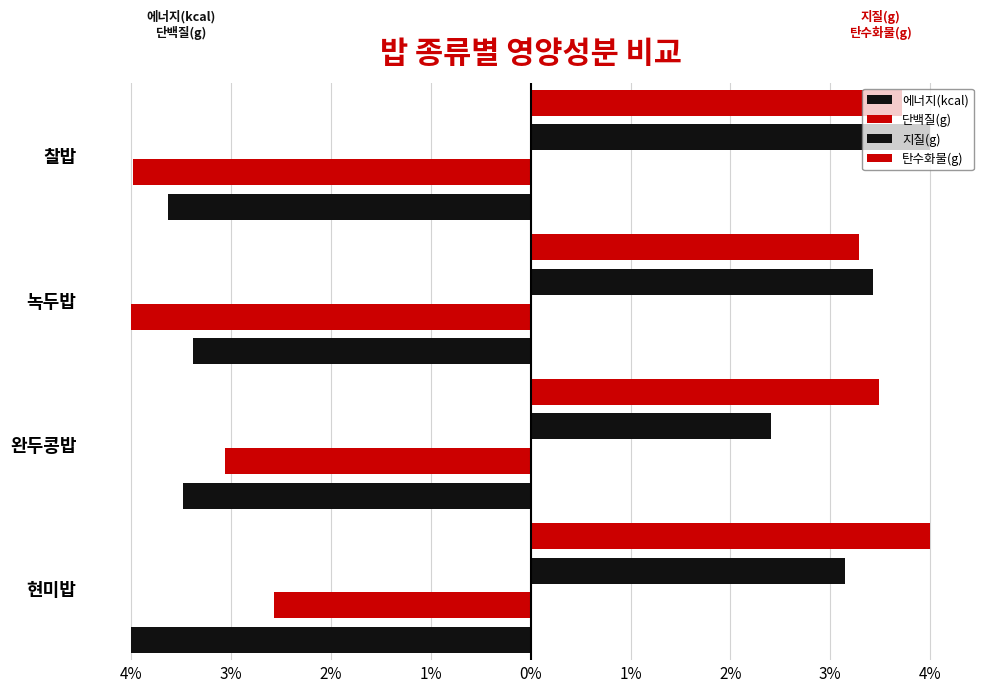

Reading right to left, extract all data points from this chart.

에너지(kcal): -3.6	-3.4	-3.5	-4.0
단백질(g): -4.0	-4.0	-3.1	-2.6
지질(g): 4.0	3.4	2.4	3.1
탄수화물(g): 3.7	3.3	3.5	4.0